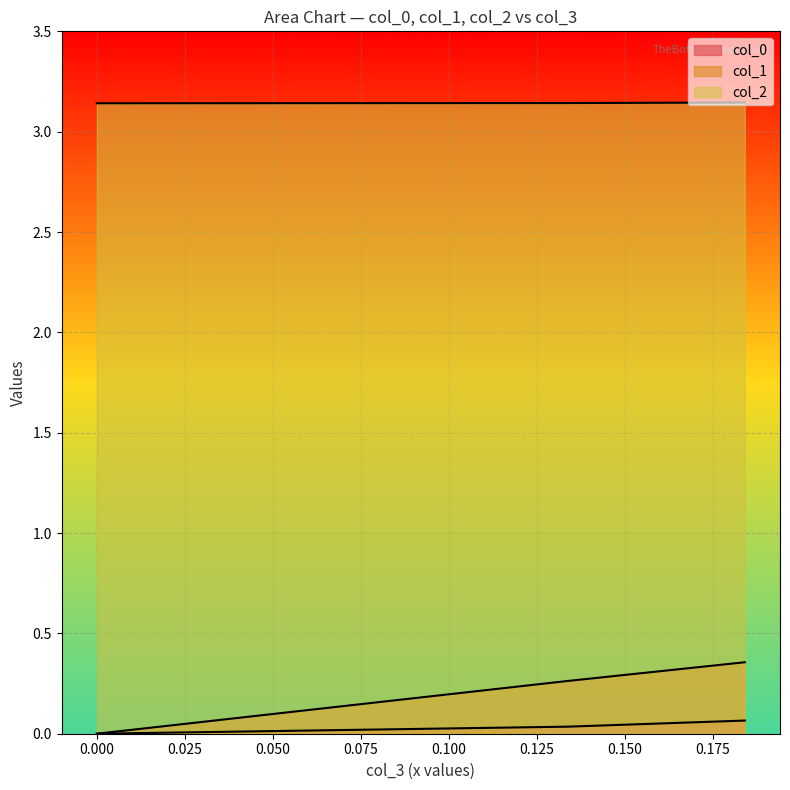

What is the lowest value of the col_2 series?

3.1